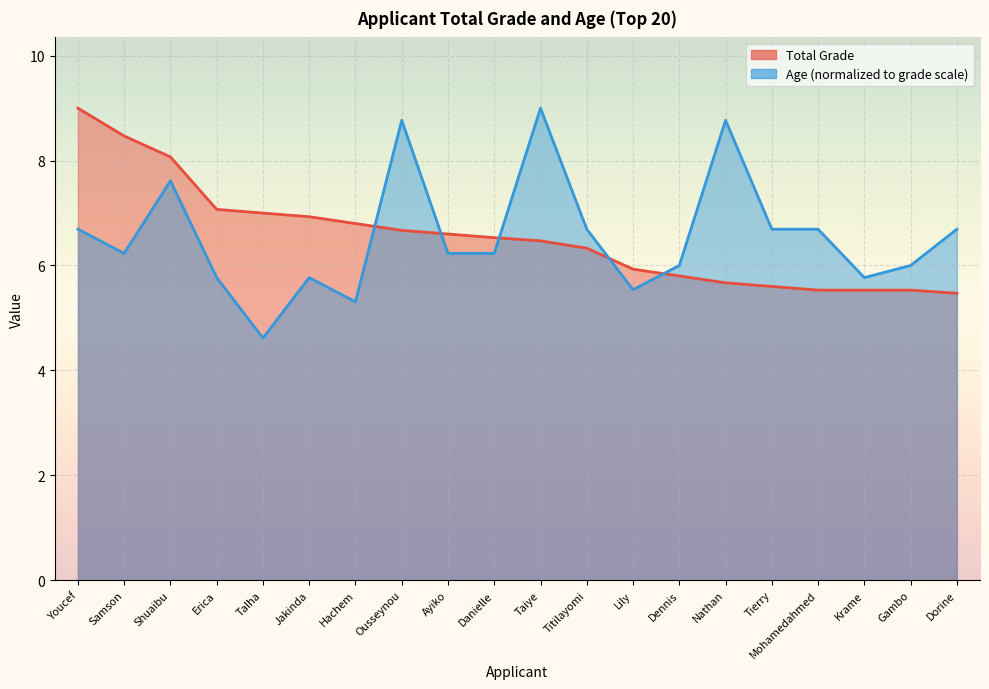

Where do Total Grade and Age first cross each other?

Hachem and Ousseynou